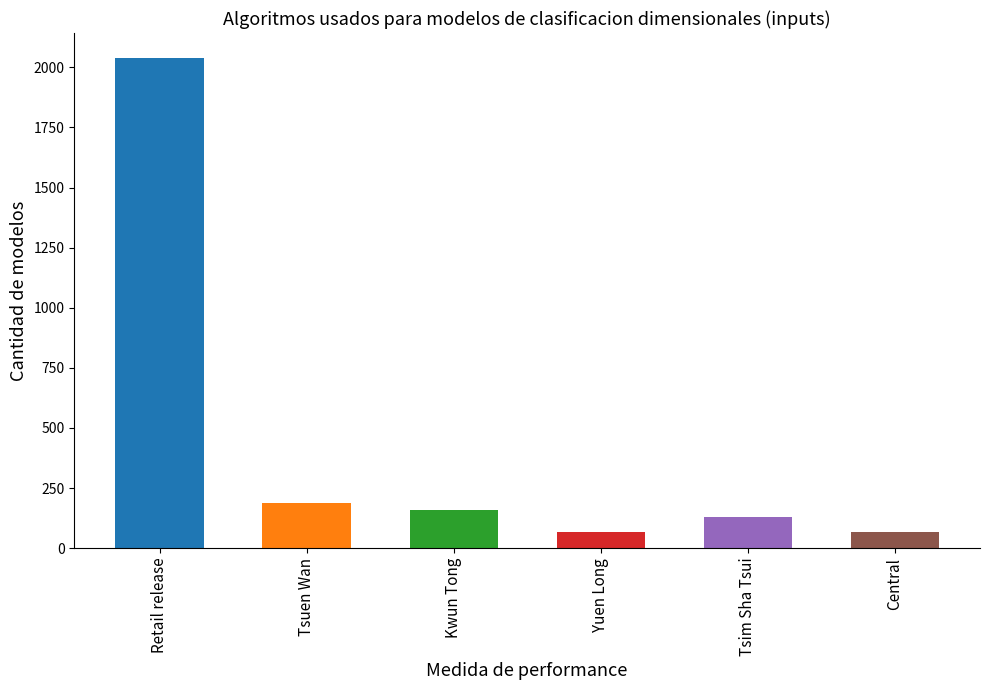

What is the smallest value displayed?

65.7